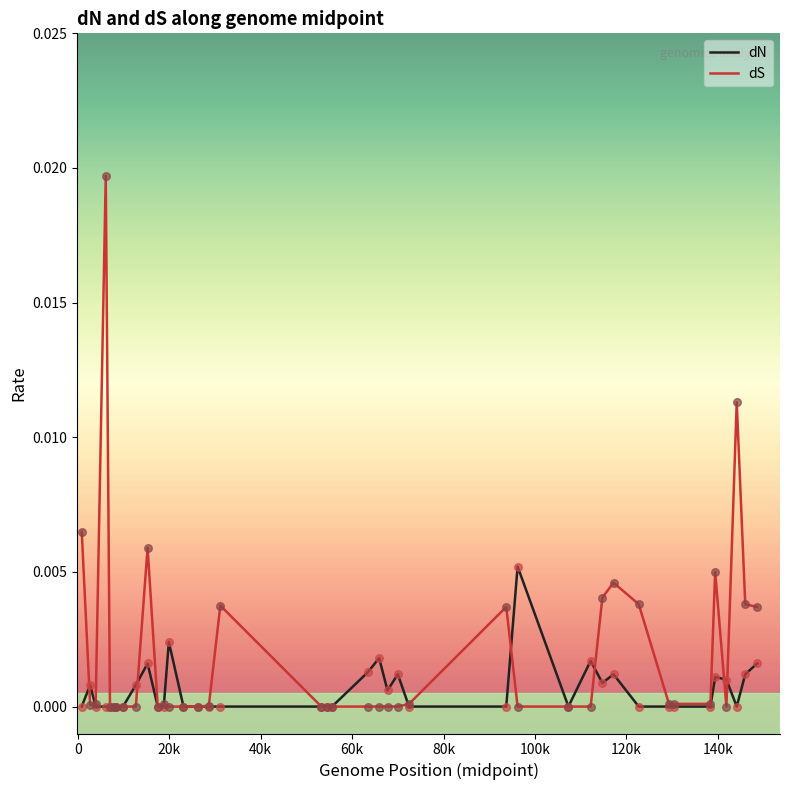

What are all the series names shown in the legend?

dN, dS